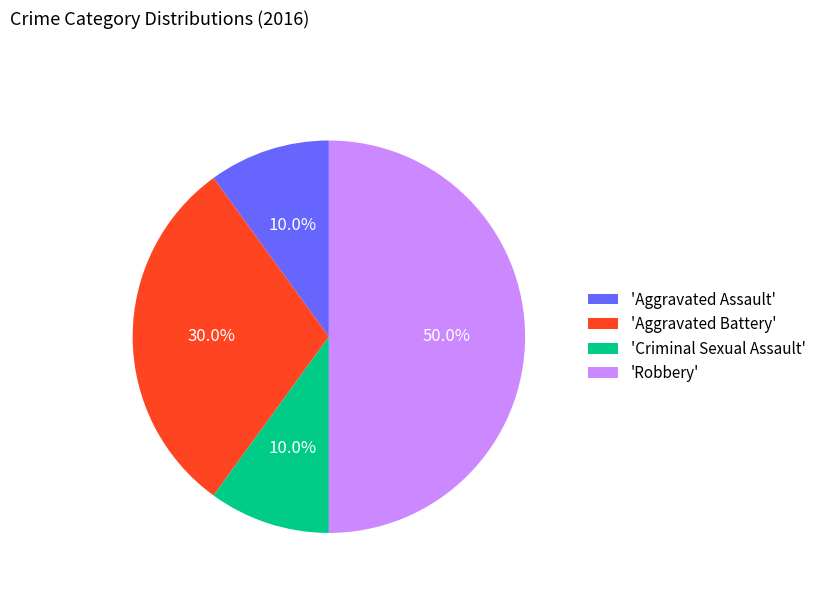

What is the largest slice in the pie chart?

'Robbery'